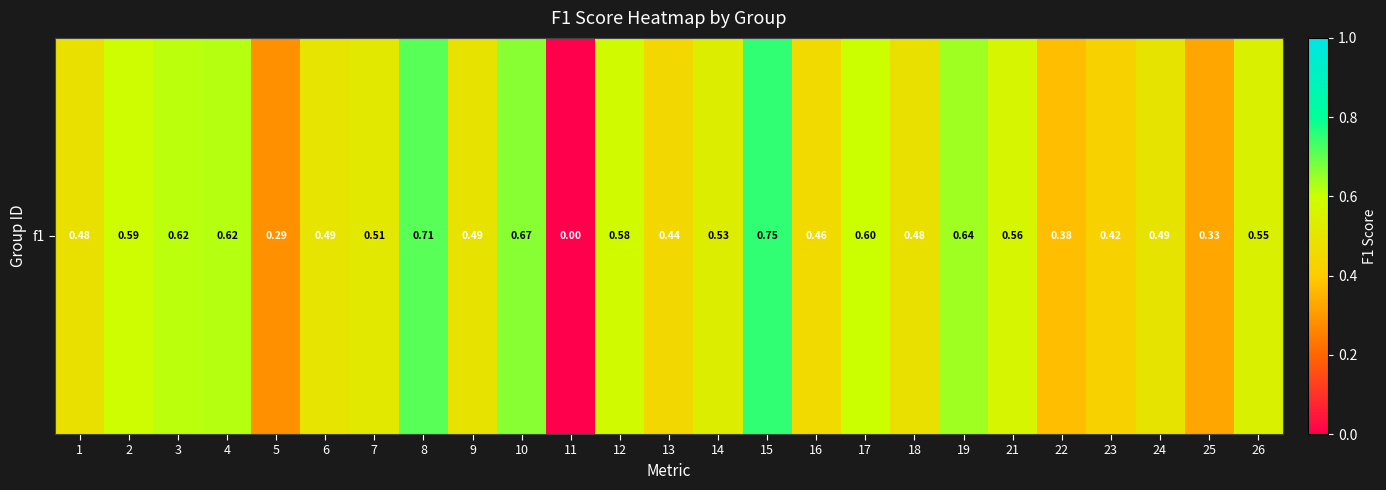

Rank the categories by value from highest to lowest.

15, 8, 10, 19, 4, 3, 17, 2, 12, 21, 26, 14, 7, 6, 24, 9, 1, 18, 16, 13, 23, 22, 25, 5, 11